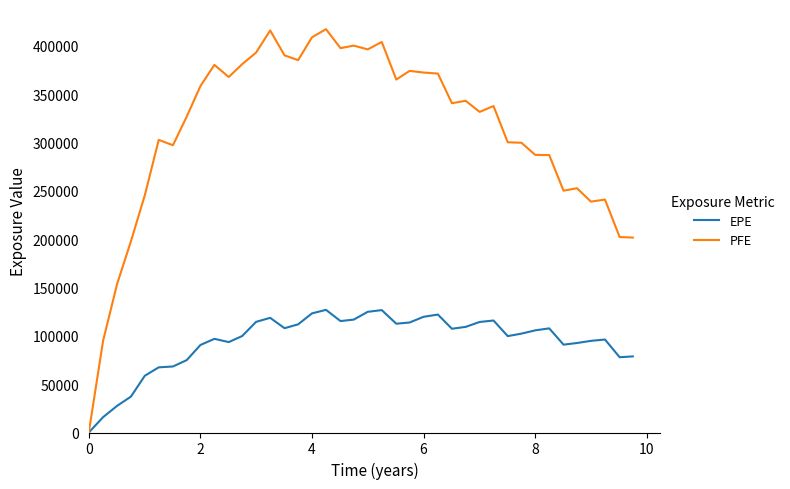

What are all the series names shown in the legend?

EPE, PFE